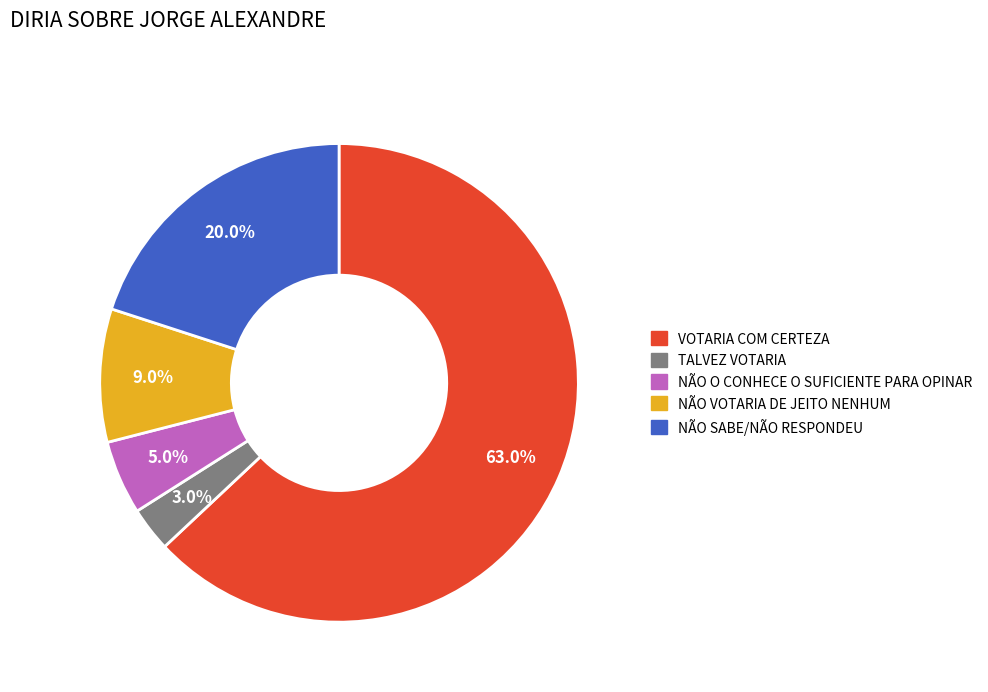

Count the number of slices in the pie.

5